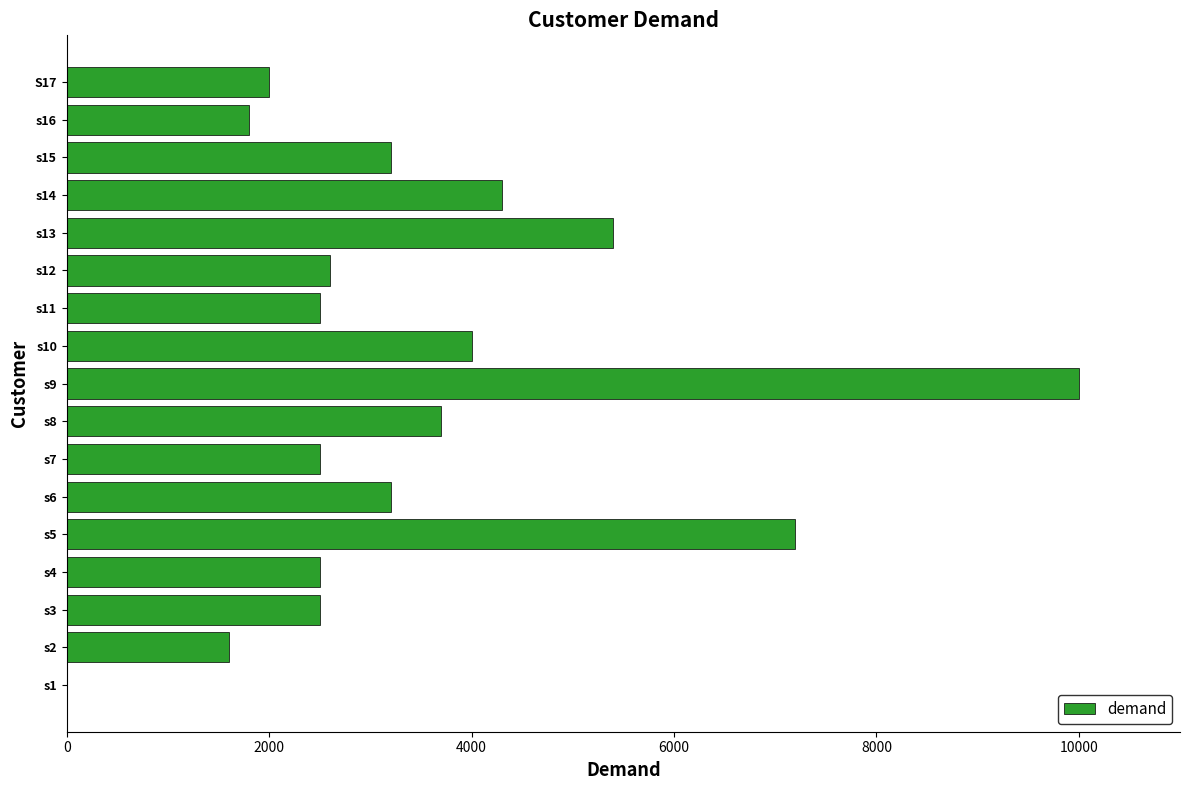

Is it true that the value at S17 is 3296?

False